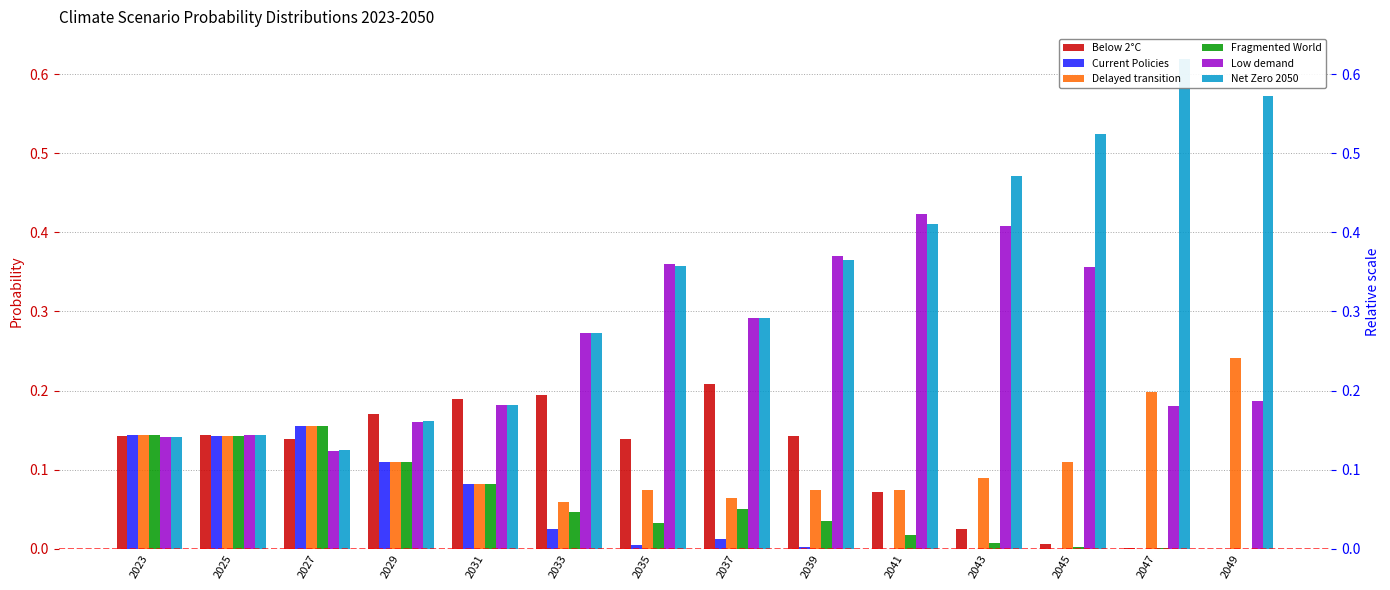

Reading left to right, what are all the values shown in this chart?

Below 2°C: 2023=0.1	2025=0.1	2027=0.1	2029=0.2	2031=0.2	2033=0.2	2035=0.1	2037=0.2	2039=0.1	2041=0.1	2043=0.0	2045=0.0	2047=0.0	2049=0.0
Current Policies: 2023=0.1	2025=0.1	2027=0.2	2029=0.1	2031=0.1	2033=0.0	2035=0.0	2037=0.0	2039=0.0	2041=0.0	2043=0.0	2045=0.0	2047=0.0	2049=0.0
Delayed transition: 2023=0.1	2025=0.1	2027=0.2	2029=0.1	2031=0.1	2033=0.1	2035=0.1	2037=0.1	2039=0.1	2041=0.1	2043=0.1	2045=0.1	2047=0.2	2049=0.2
Fragmented World: 2023=0.1	2025=0.1	2027=0.2	2029=0.1	2031=0.1	2033=0.0	2035=0.0	2037=0.0	2039=0.0	2041=0.0	2043=0.0	2045=0.0	2047=0.0	2049=0.0
Low demand: 2023=0.1	2025=0.1	2027=0.1	2029=0.2	2031=0.2	2033=0.3	2035=0.4	2037=0.3	2039=0.4	2041=0.4	2043=0.4	2045=0.4	2047=0.2	2049=0.2
Net Zero 2050: 2023=0.1	2025=0.1	2027=0.1	2029=0.2	2031=0.2	2033=0.3	2035=0.4	2037=0.3	2039=0.4	2041=0.4	2043=0.5	2045=0.5	2047=0.6	2049=0.6